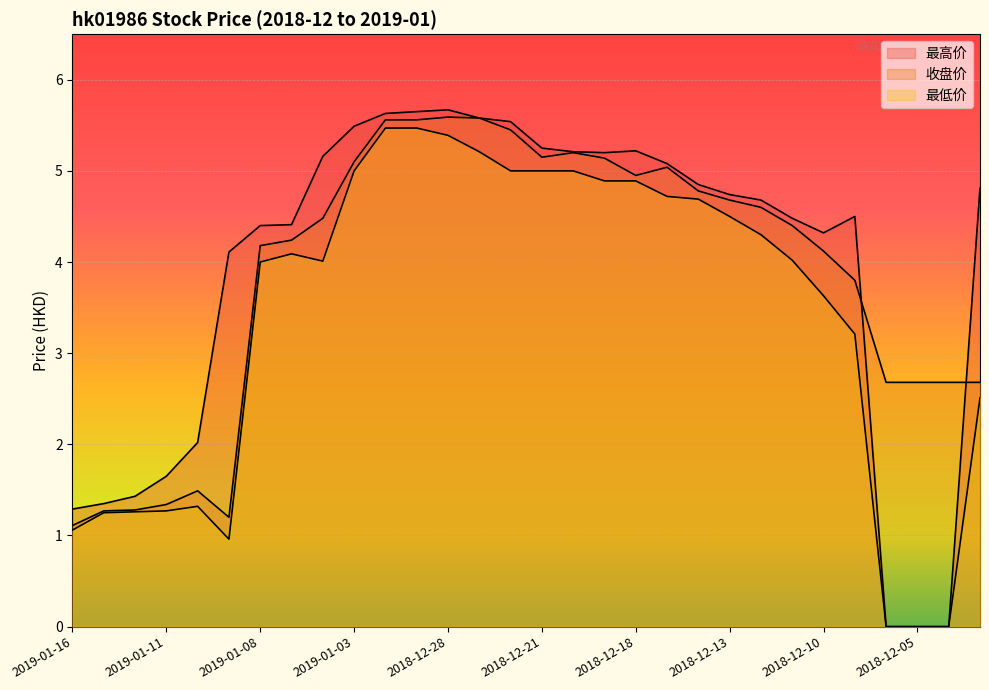

What is the label of the 11th point from the left?

2019-01-02